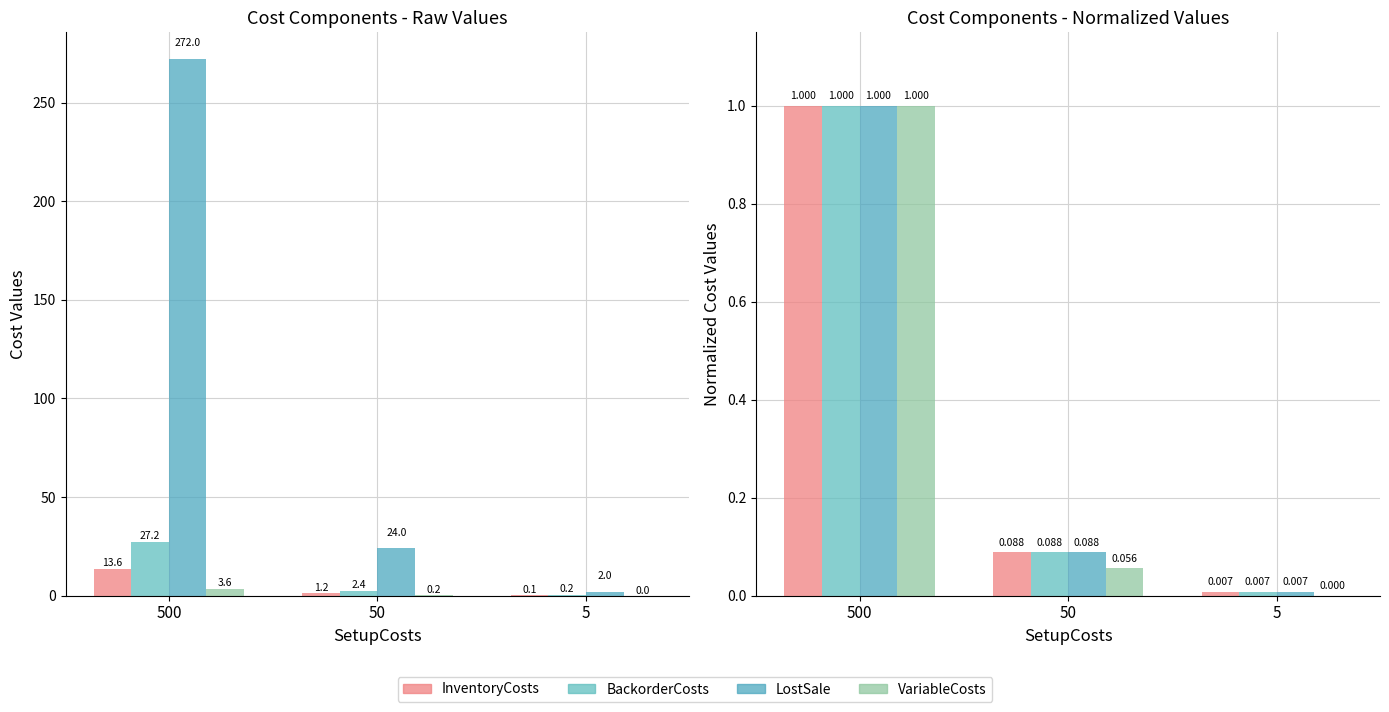

At which category does the chart reach its minimum across all series?

5